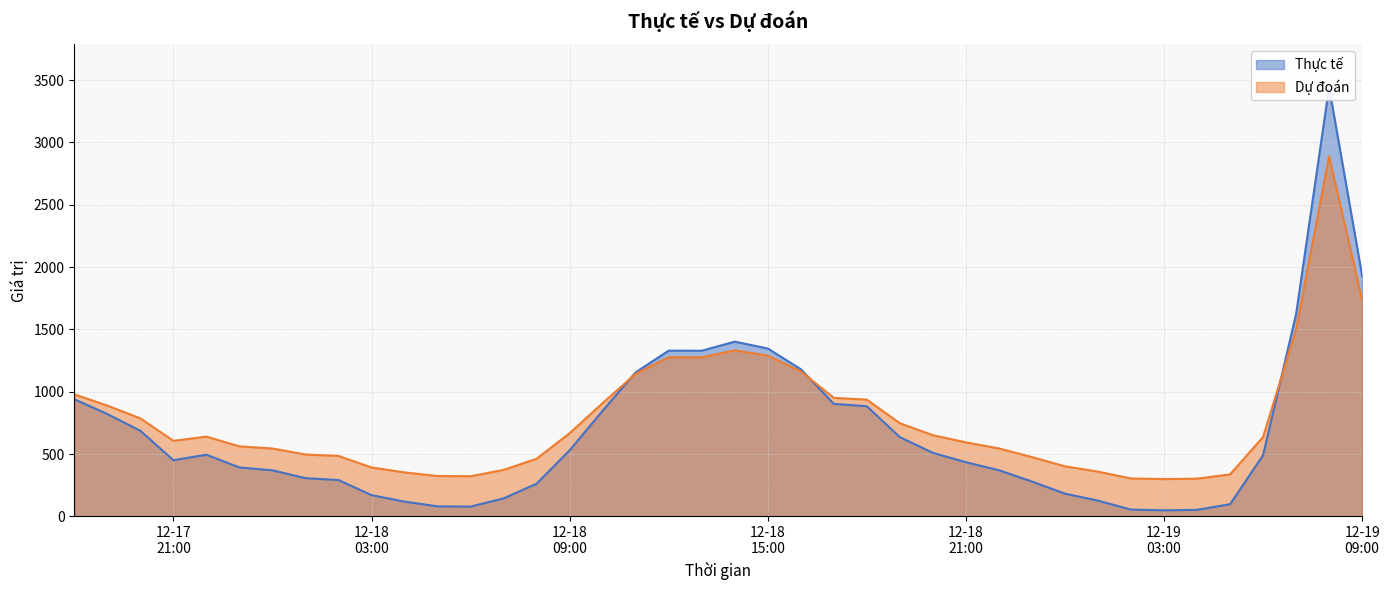

The Dự đoán series shows 174.8 at 2016-12-17 23:00:00. True or false?

False